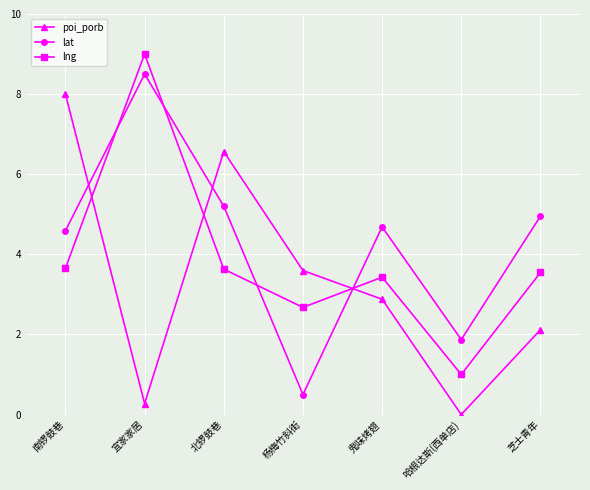

At which category does poi_porb reach its first local peak?

北锣鼓巷